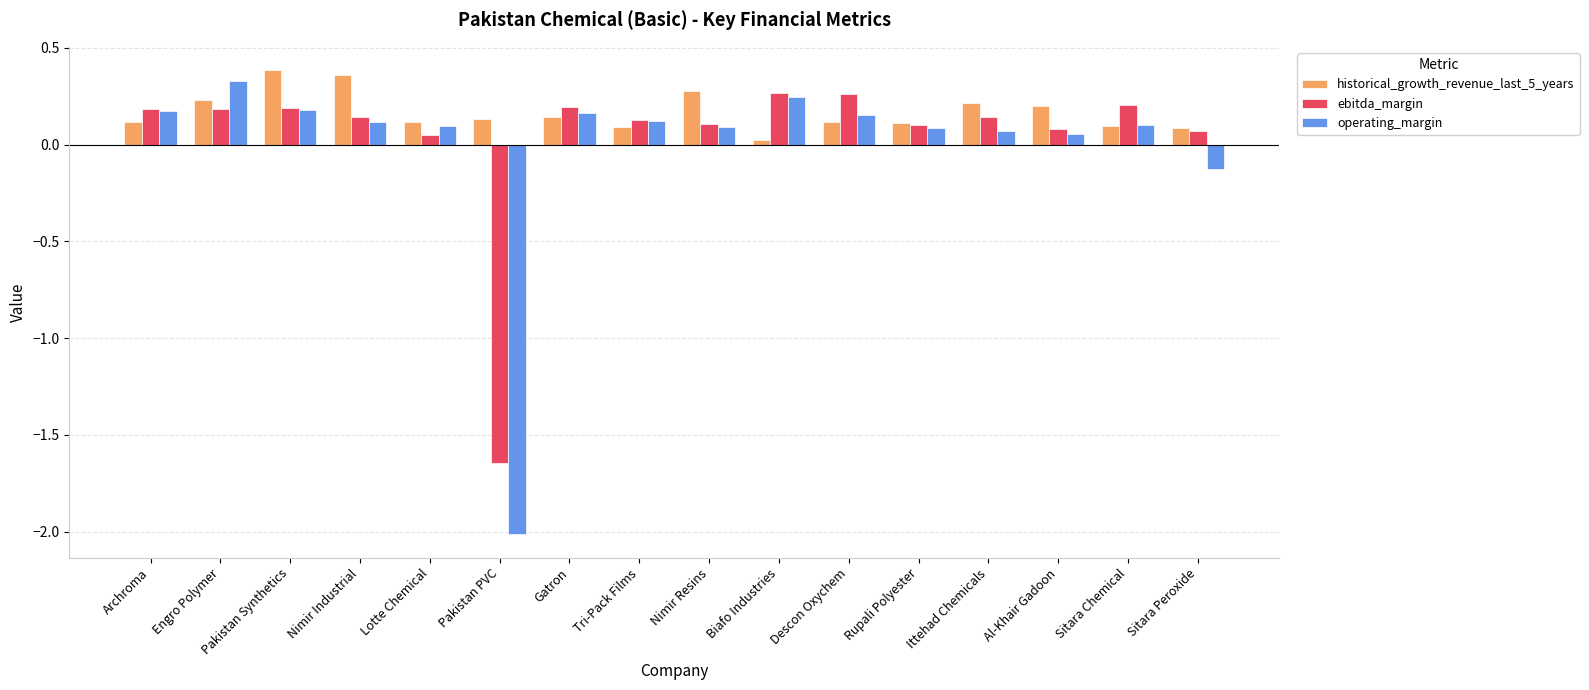

Does the chart contain any negative values?

Yes